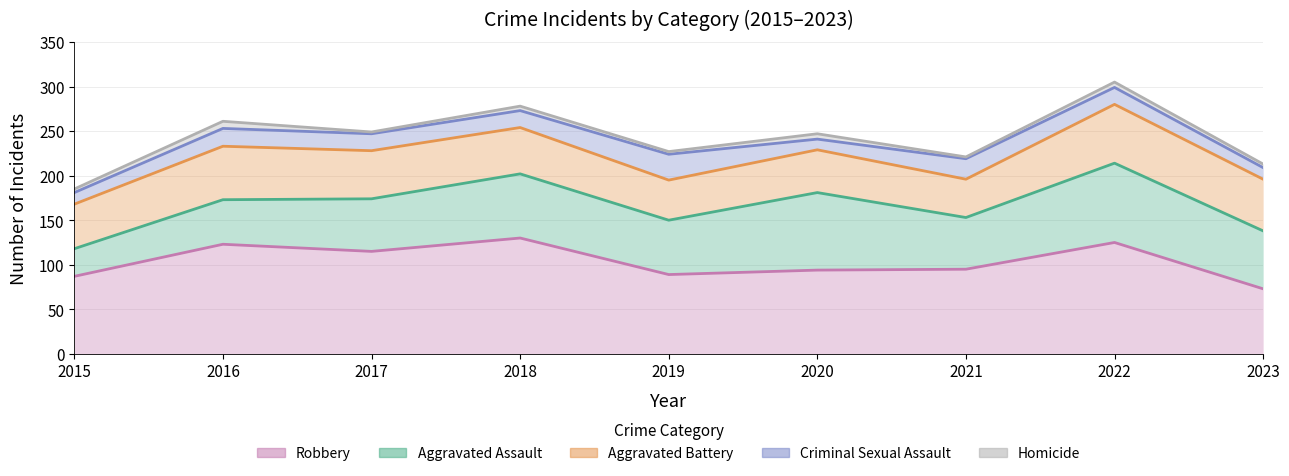

Which series has the largest total across all categories?

Homicide